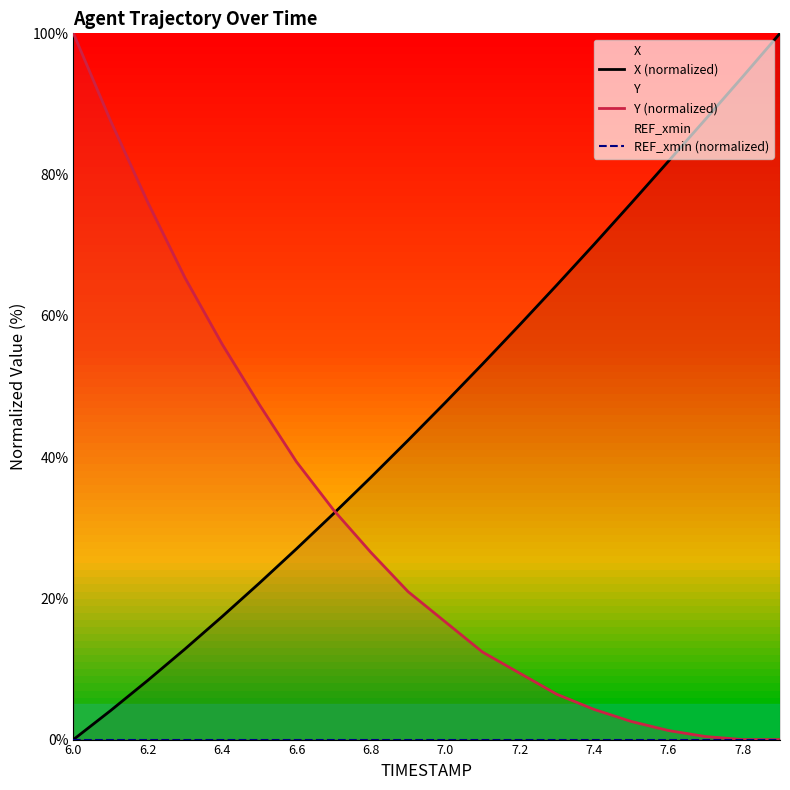

True or false: Y (normalized) has a value of 15.9 at 6.6.

False